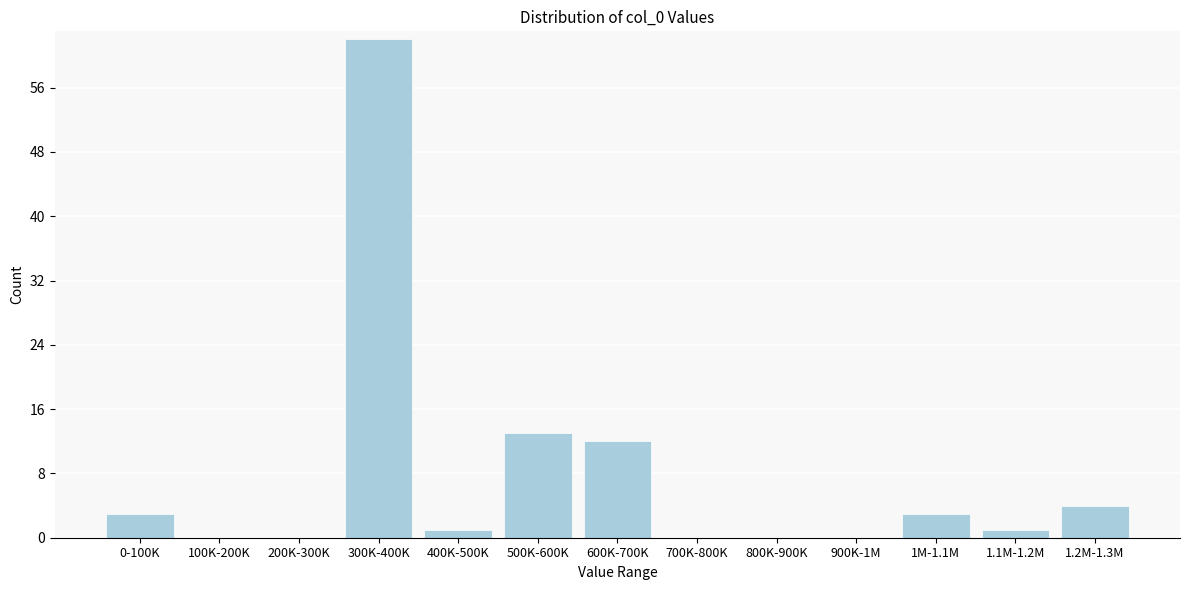

Reading left to right, extract all data points from this chart.

0-100K=3	100K-200K=0	200K-300K=0	300K-400K=62	400K-500K=1	500K-600K=13	600K-700K=12	700K-800K=0	800K-900K=0	900K-1M=0	1M-1.1M=3	1.1M-1.2M=1	1.2M-1.3M=4